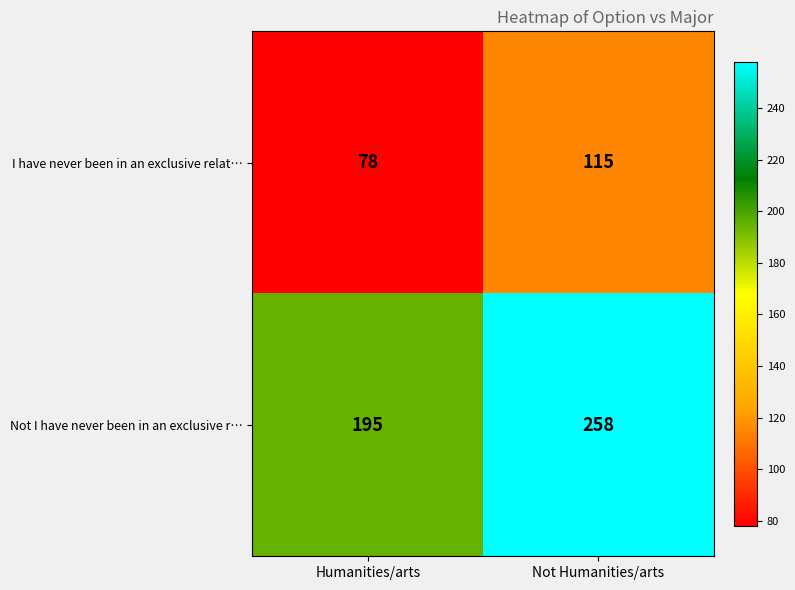

The value of Not I have never been in an exclusive r… at Humanities/arts is 195. True or false?

True